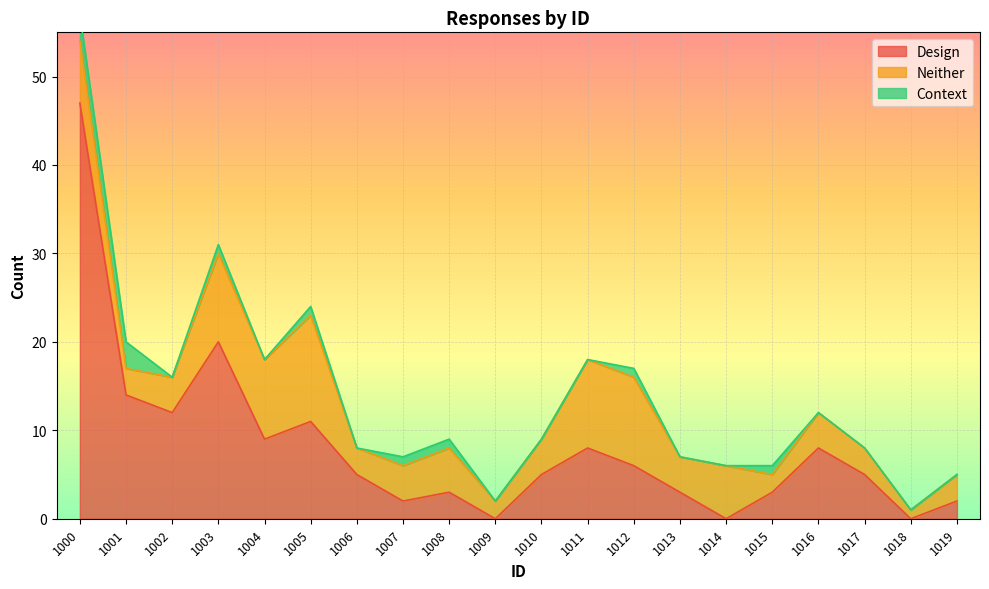

What is the difference between the maximum and minimum values in the Neither series?

11